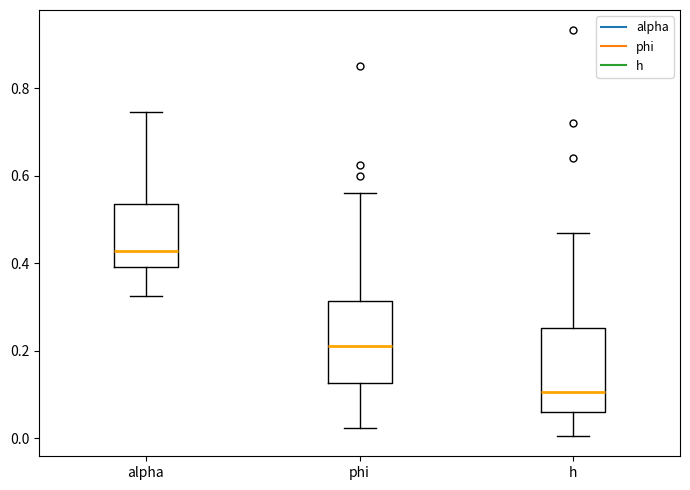

Reading left to right, read every box against the y-axis: the position of its median line, the range the box covers, and the ends of its whiskers. The values are not printed on the chart, so give them approximately, as read against the axis.

alpha: median 0.42, box 0.40 to 0.54, whiskers 0.32 to 0.74
phi: median 0.22, box 0.12 to 0.32, whiskers 0.02 to 0.56
h: median 0.10, box 0.06 to 0.26, whiskers 0.00 to 0.46